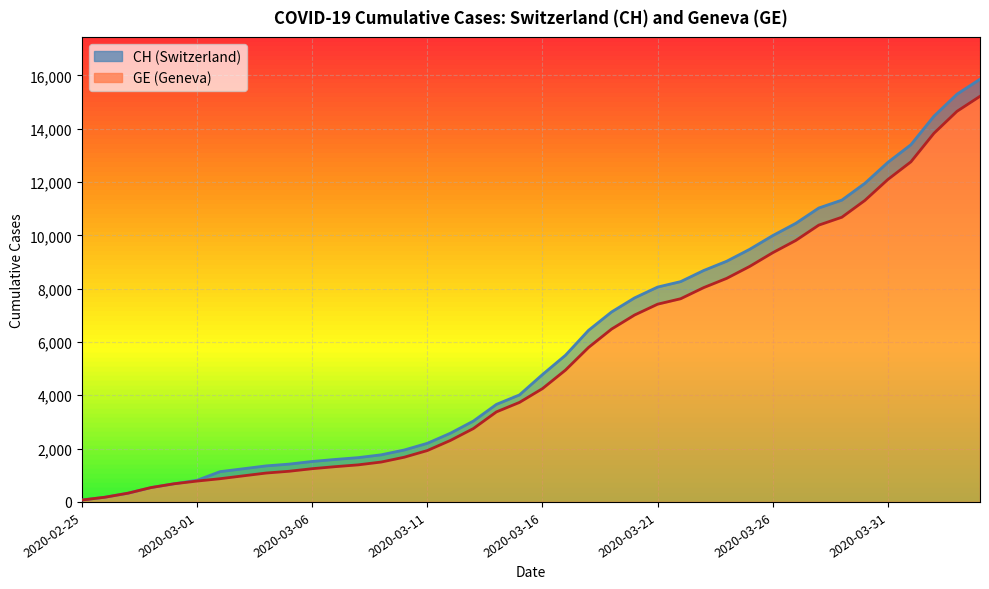

Between 2020-03-18 and 2020-02-25, which is larger?

2020-03-18